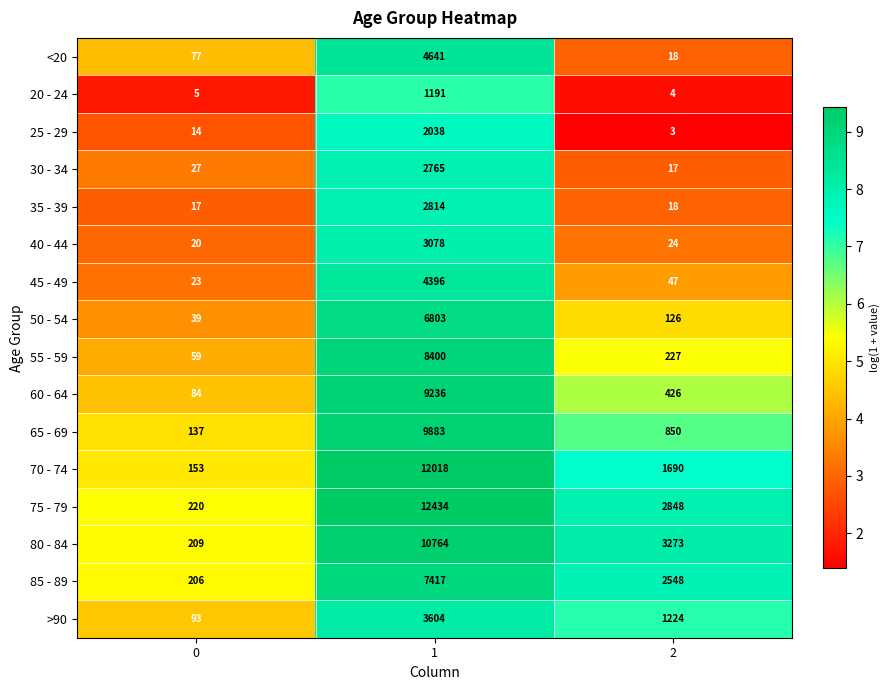

What is the sum of all 85 - 89 values?

10171